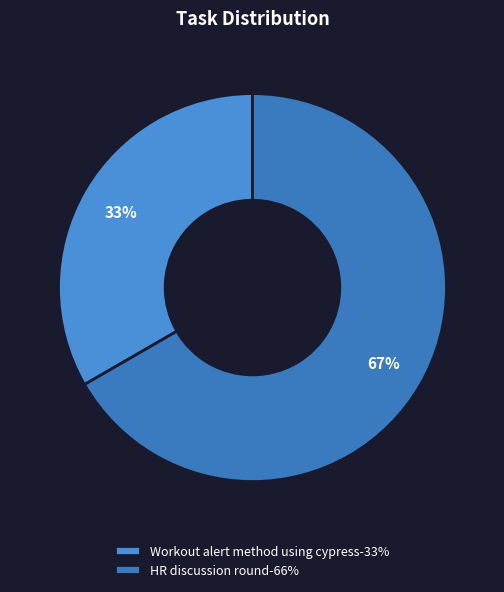

How many slices are in this pie chart?

2